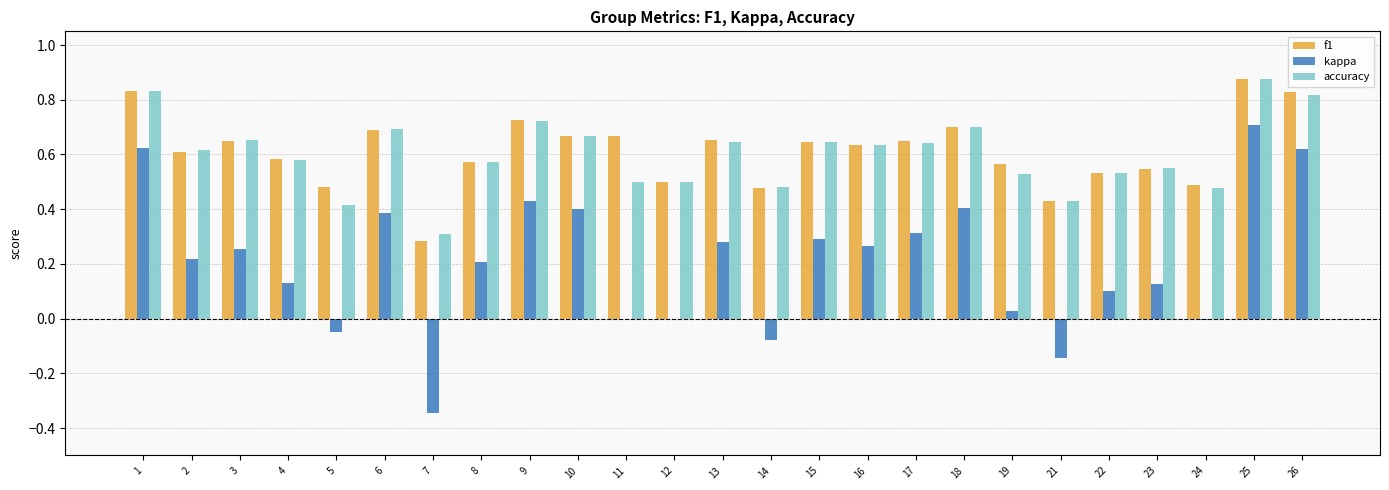

The value of f1 at 8 is 0.3. True or false?

False